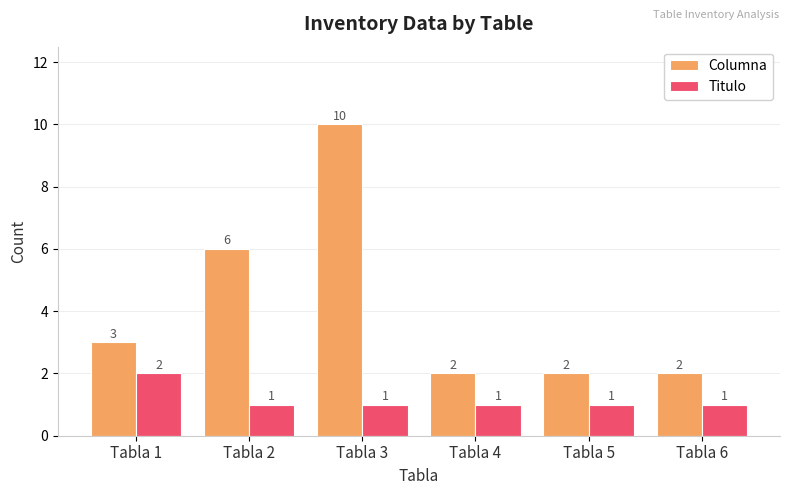

What is the average value of the Columna series?

4